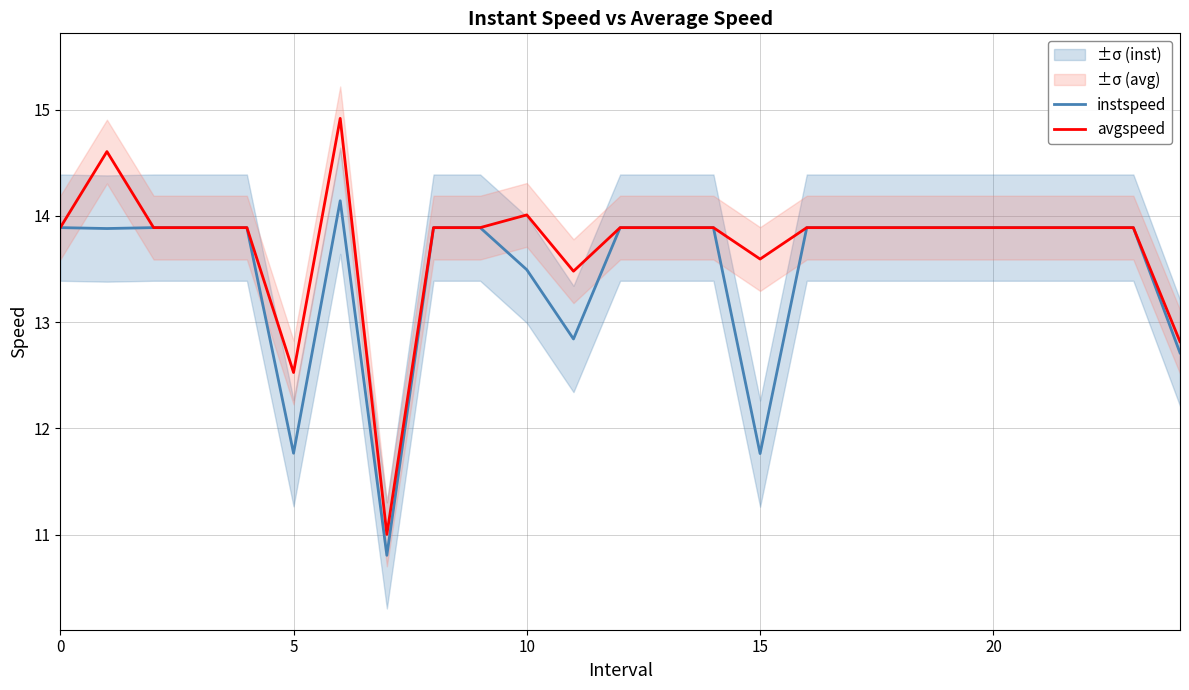

What is the label of the 8th point from the right?

17